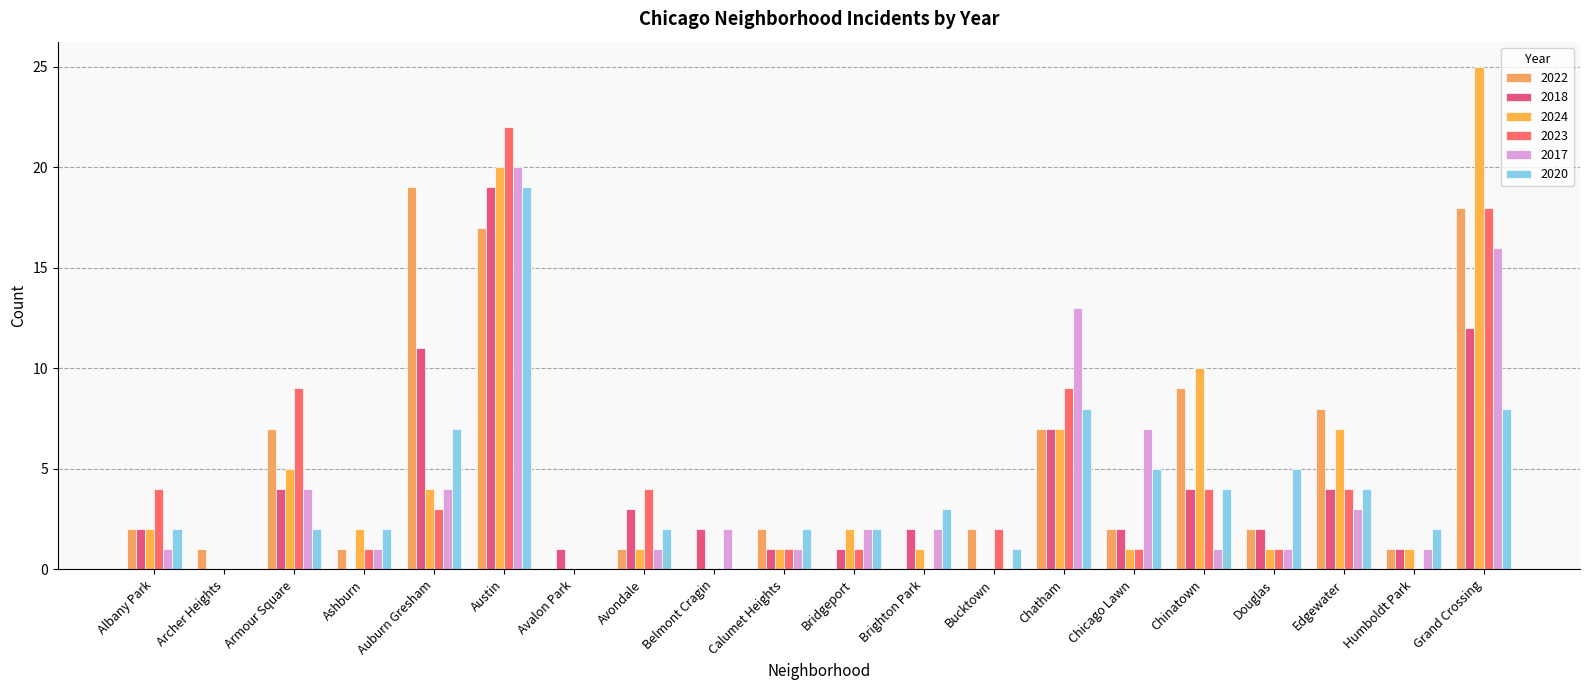

At which category is the sum across all series the highest?

Austin